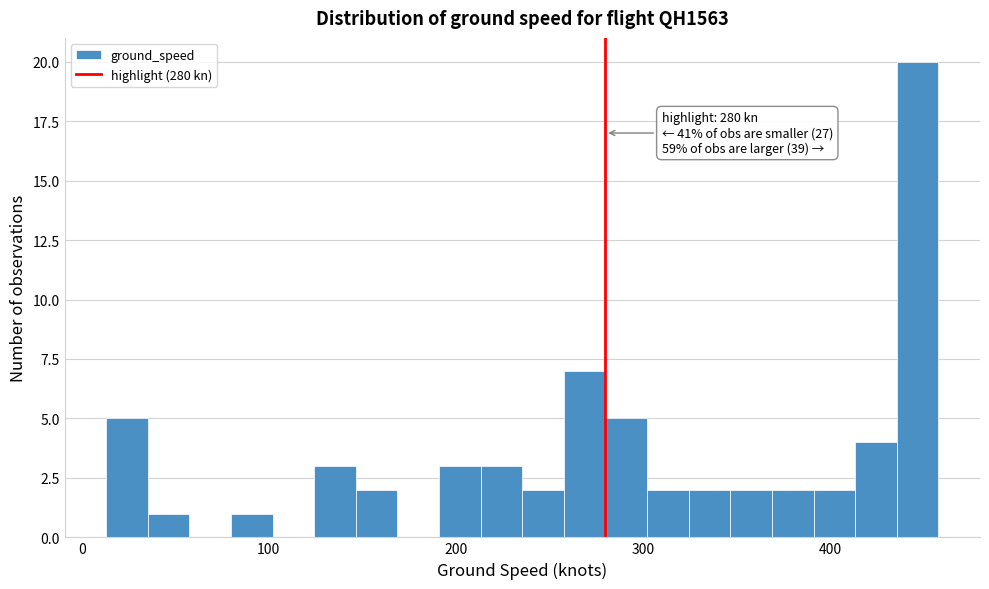

Read against the x-axis, roughly where is the centre of the tallest bar?

450